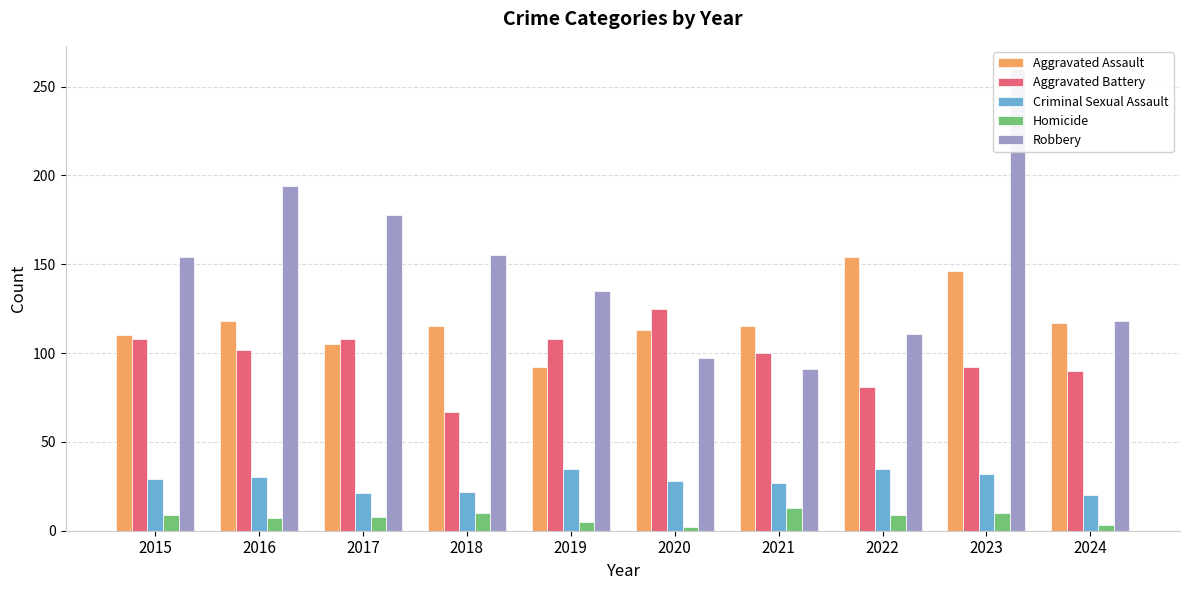

How many distinct data groups are displayed?

5